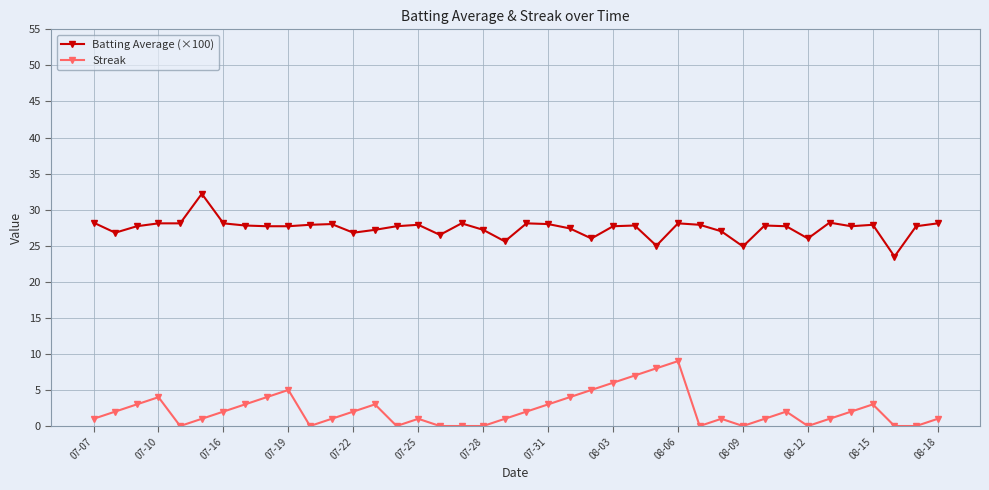

At how many categories does at least one series exceed 18?

40